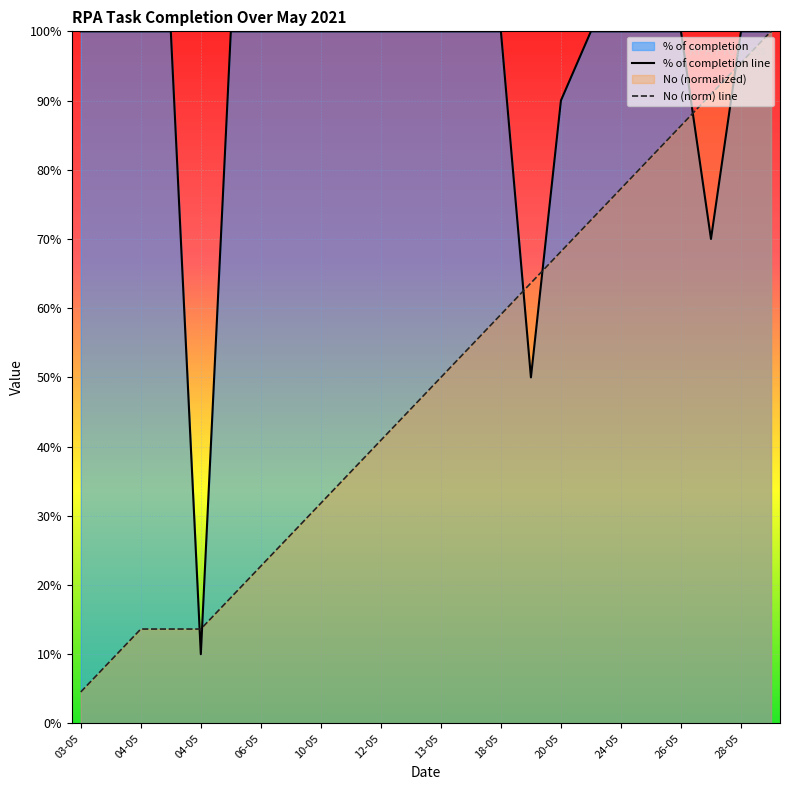

List the series in order of their overall mean, highest first.

% of completion line, No (norm) line